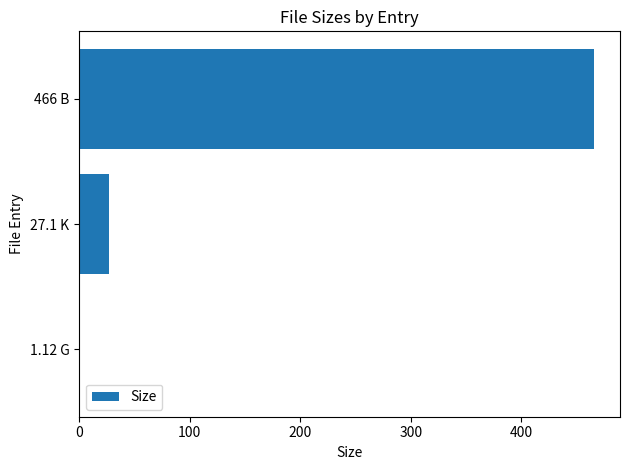

True or false: the data shows 466.0 at 466 B.

True